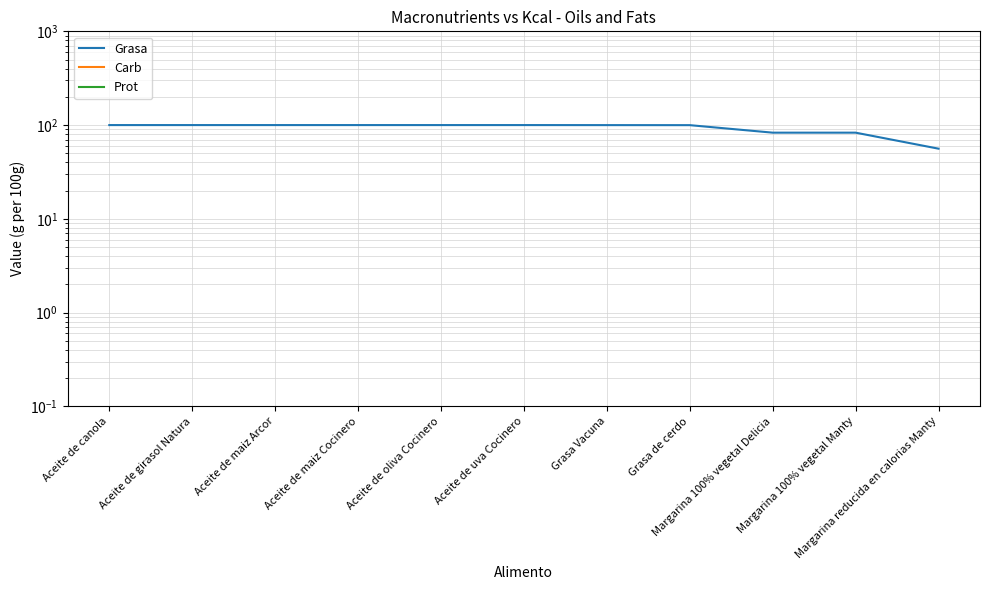

Between Aceite de girasol Natura and Aceite de maiz Arcor, which series saw the biggest shift?

Grasa